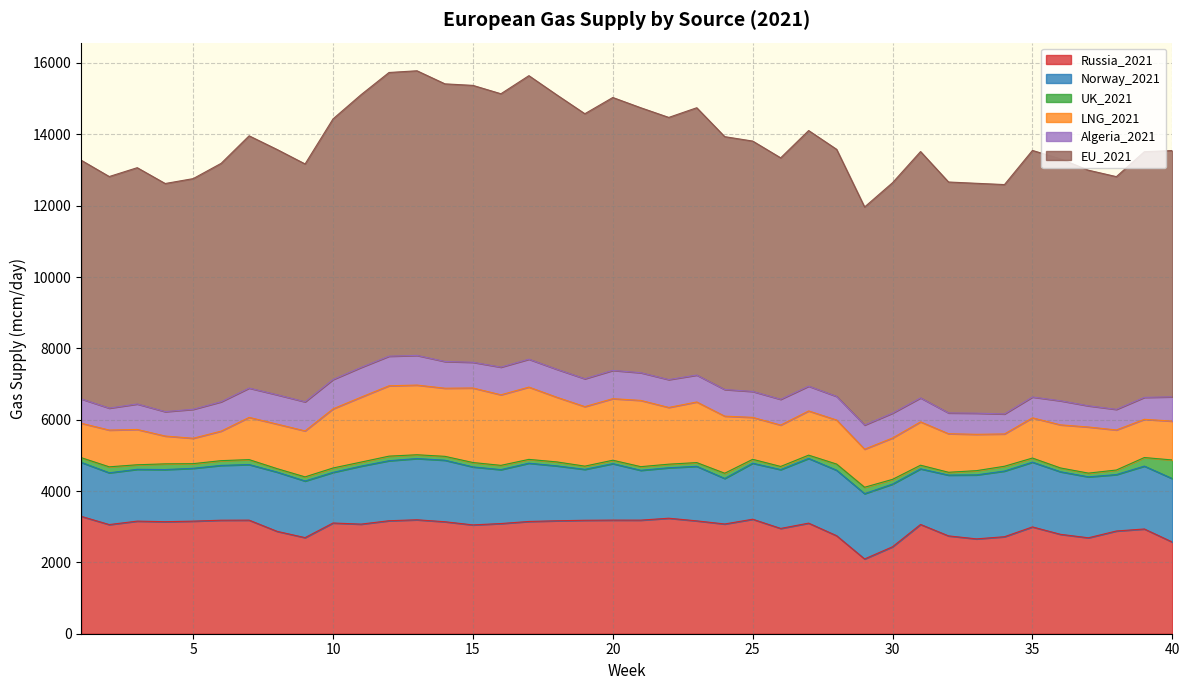

Reading left to right, extract all data points from this chart.

Russia_2021: 1=3290.3	2=3059.9	3=3156.7	4=3140.8	5=3156.1	6=3182.2	7=3184.1	8=2870.1	9=2694.1	10=3104.1	11=3072.7	12=3167.5	13=3194.4	14=3139.1	15=3050.5	16=3088.9	17=3147.1	18=3166.7	19=3180.3	20=3185.0	21=3184.3	22=3238.1	23=3163.7	24=3076.5	25=3209.8	26=2951.8	27=3100.2	28=2747.7	29=2096.0	30=2438.4	31=3063.5	32=2742.7	33=2658.9	34=2719.4	35=2994.3	36=2786.8	37=2689.3	38=2879.7	39=2936.4	40=2569.8
Norway_2021: 1=1513.2	2=1451.8	3=1452.1	4=1462.1	5=1481.0	6=1536.7	7=1558.1	8=1661.0	9=1587.2	10=1419.2	11=1625.4	12=1682.6	13=1716.6	14=1724.8	15=1626.1	16=1511.7	17=1633.6	18=1538.8	19=1427.3	20=1583.2	21=1396.7	22=1414.8	23=1529.6	24=1276.2	25=1569.8	26=1649.3	27=1814.1	28=1835.9	29=1830.7	30=1757.4	31=1558.7	32=1704.5	33=1794.0	34=1841.0	35=1815.2	36=1754.2	37=1708.9	38=1581.4	39=1762.5	40=1778.7
UK_2021: 1=132.1	2=167.1	3=127.7	4=159.2	5=130.7	6=132.9	7=139.0	8=96.9	9=115.6	10=123.1	11=113.3	12=128.3	13=106.2	14=108.9	15=122.9	16=119.3	17=106.8	18=110.9	19=90.5	20=95.8	21=102.3	22=100.3	23=104.4	24=146.6	25=110.1	26=88.2	27=91.9	28=172.5	29=179.3	30=131.9	31=102.1	32=78.9	33=118.5	34=134.4	35=115.4	36=106.5	37=104.2	38=128.2	39=240.3	40=522.6
LNG_2021: 1=964.6	2=1030.7	3=989.9	4=779.9	5=711.9	6=828.3	7=1183.8	8=1248.8	9=1289.2	10=1657.9	11=1820.0	12=1972.7	13=1953.5	14=1909.9	15=2089.9	16=1978.2	17=2026.8	18=1813.1	19=1669.1	20=1725.8	21=1857.8	22=1590.4	23=1699.7	24=1600.4	25=1175.8	26=1160.7	27=1239.6	28=1234.9	29=1068.2	30=1160.2	31=1215.6	32=1081.3	33=1018.6	34=906.1	35=1128.2	36=1208.3	37=1293.0	38=1123.2	39=1071.8	40=1089.4
Algeria_2021: 1=682.4	2=615.8	3=714.4	4=684.5	5=812.0	6=822.6	7=821.9	8=822.0	9=816.0	10=822.4	11=834.1	12=829.9	13=831.9	14=749.3	15=720.6	16=776.1	17=782.0	18=783.8	19=781.2	20=792.8	21=776.2	22=781.2	23=754.0	24=746.7	25=727.0	26=721.7	27=694.3	28=662.5	29=676.8	30=697.1	31=671.6	32=582.7	33=593.1	34=560.8	35=583.2	36=675.0	37=594.3	38=578.0	39=615.5	40=681.2
EU_2021: 1=6690.2	2=6491.7	3=6624.2	4=6394.8	5=6466.7	6=6684.2	7=7071.7	8=6876.0	9=6667.7	10=7306.9	11=7645.1	12=7952.8	13=7979.1	14=7783.1	15=7762.4	16=7663.5	17=7948.5	18=7691.5	19=7429.4	20=7650.3	21=7427.9	22=7349.7	23=7494.2	24=7088.7	25=7018.8	26=6769.4	27=7166.2	28=6925.9	29=6112.2	30=6459.5	31=6905.6	32=6473.7	33=6444.2	34=6430.1	35=6912.5	36=6781.4	37=6604.9	38=6523.5	39=6886.9	40=6903.4